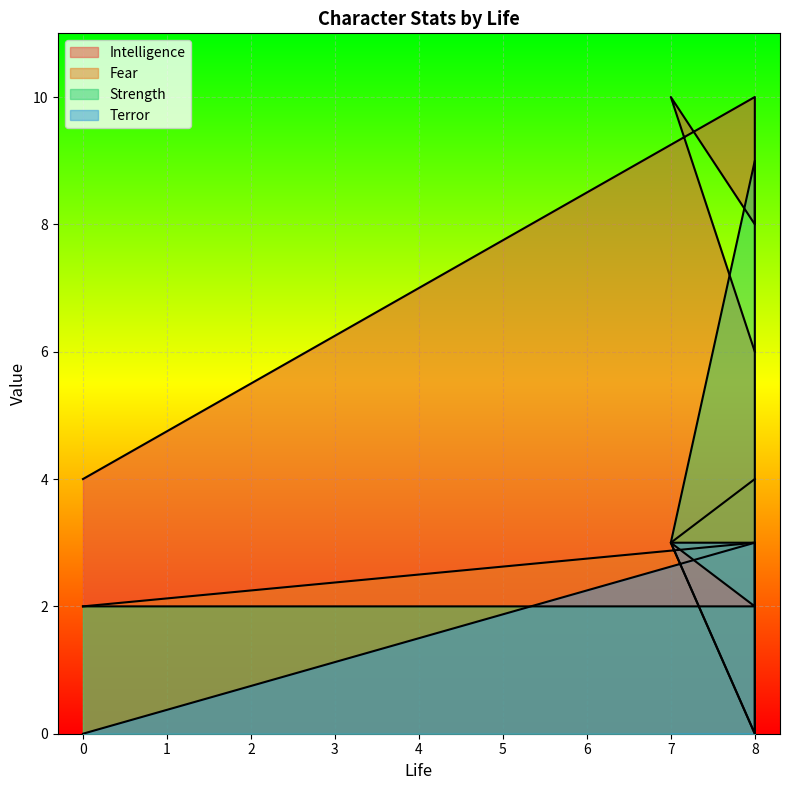

What value does the Strength series have at 8?

2